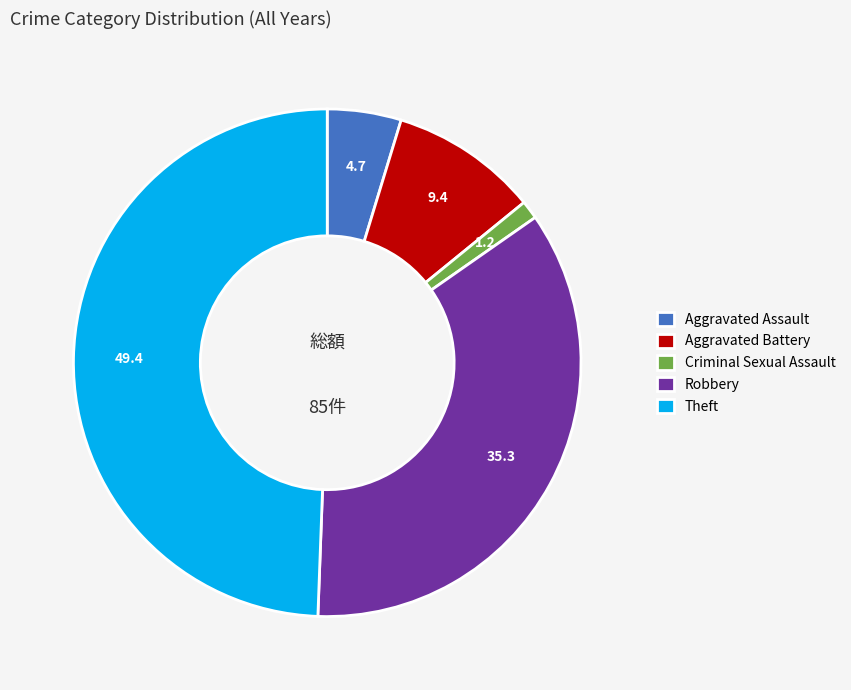

Is Criminal Sexual Assault the majority of the pie?

No